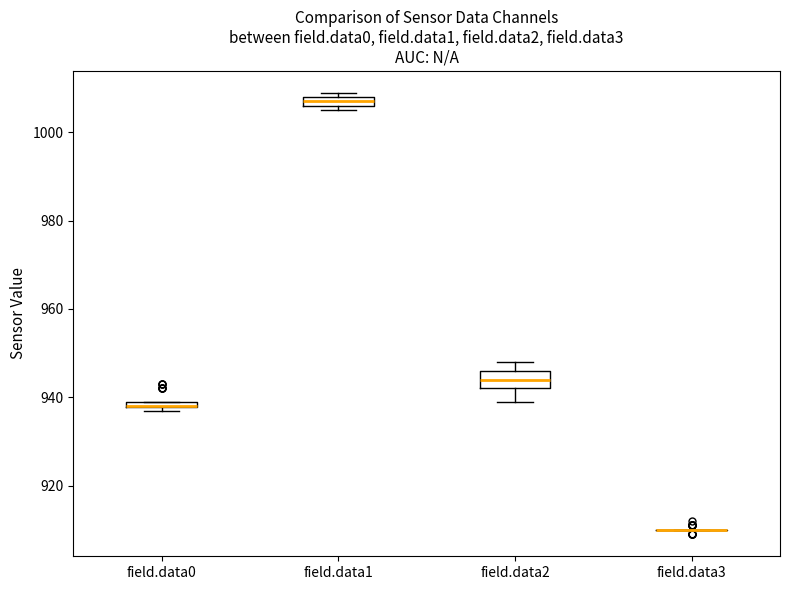

Where is the upper edge of the box for field.data0 on the y-axis? The values are not printed on the chart, so give them approximately, as read against the axis.

940